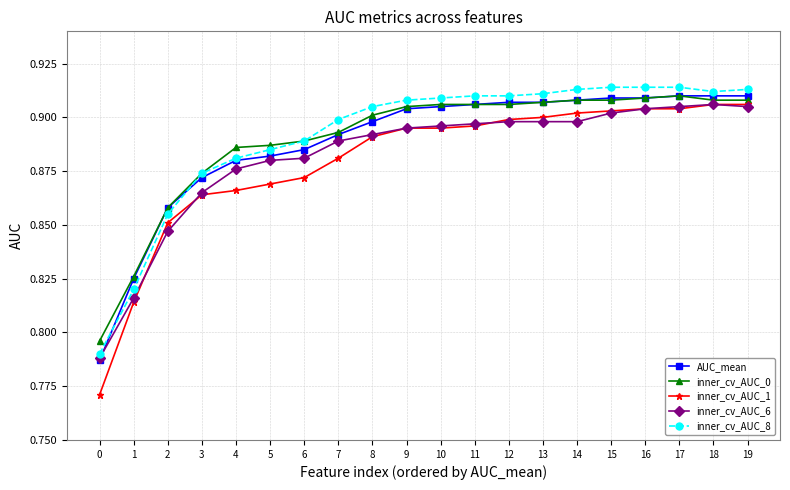

What is the sum of all AUC_mean values?

17.8